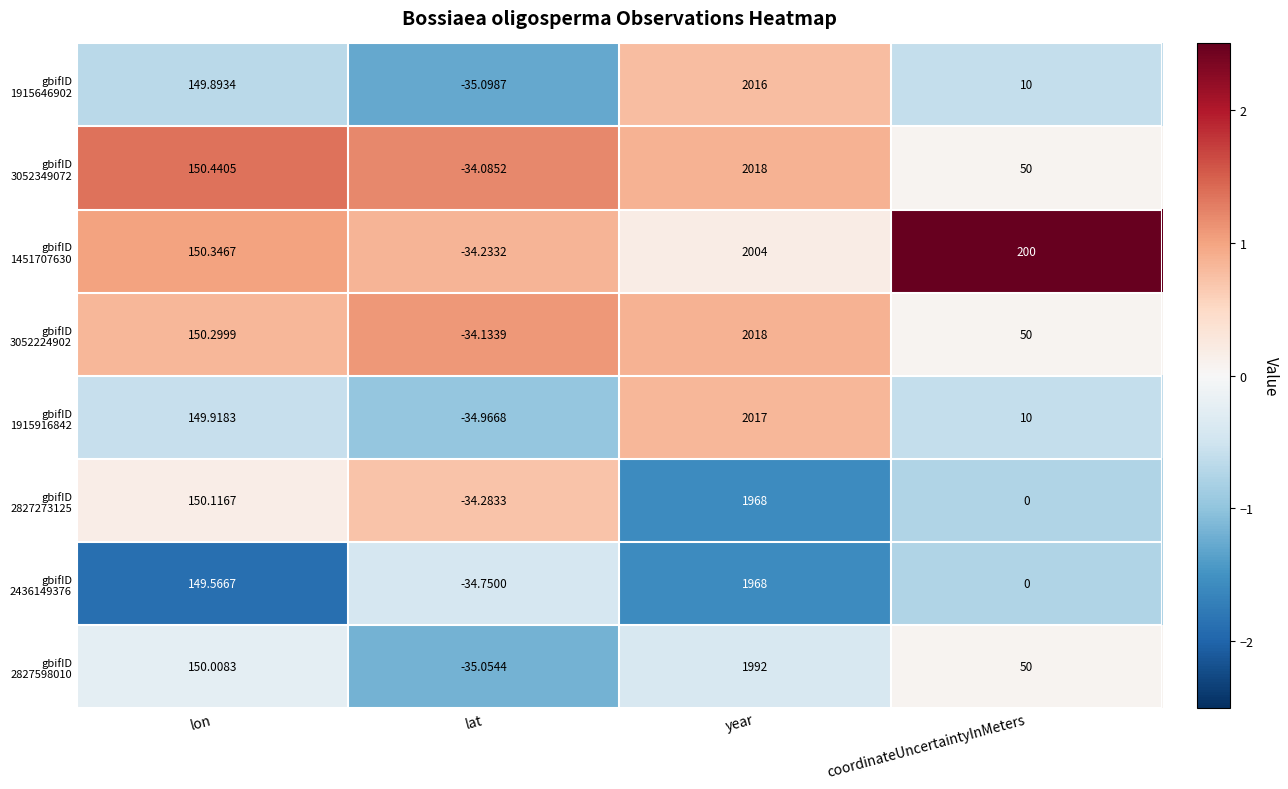

Which label corresponds to the smallest value in the chart?

lat